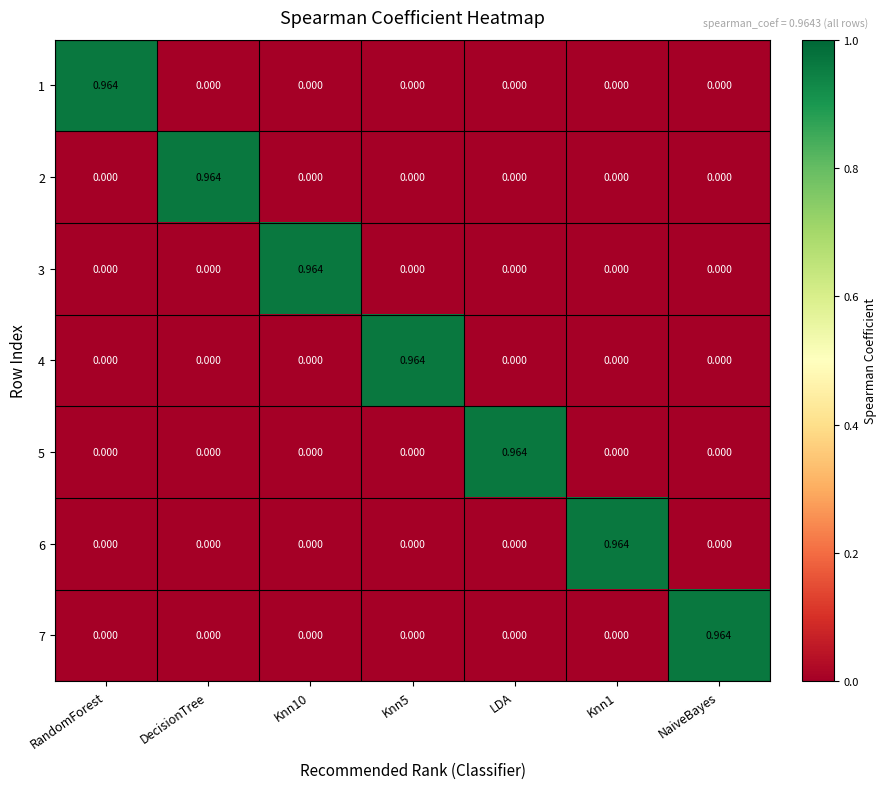

How many categories are shown in the chart?

7